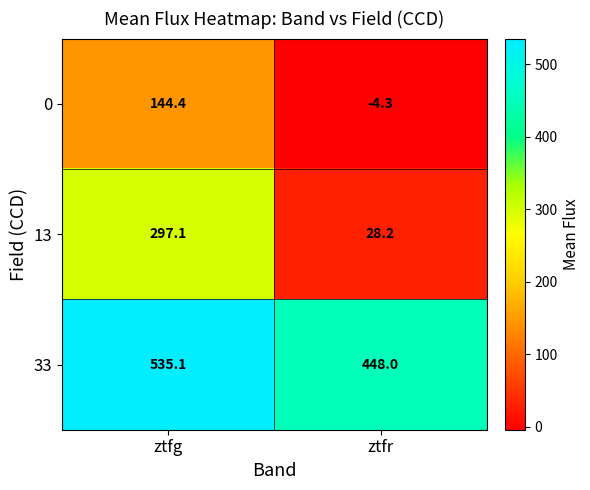

Read the 0 value at ztfr.

-4.3